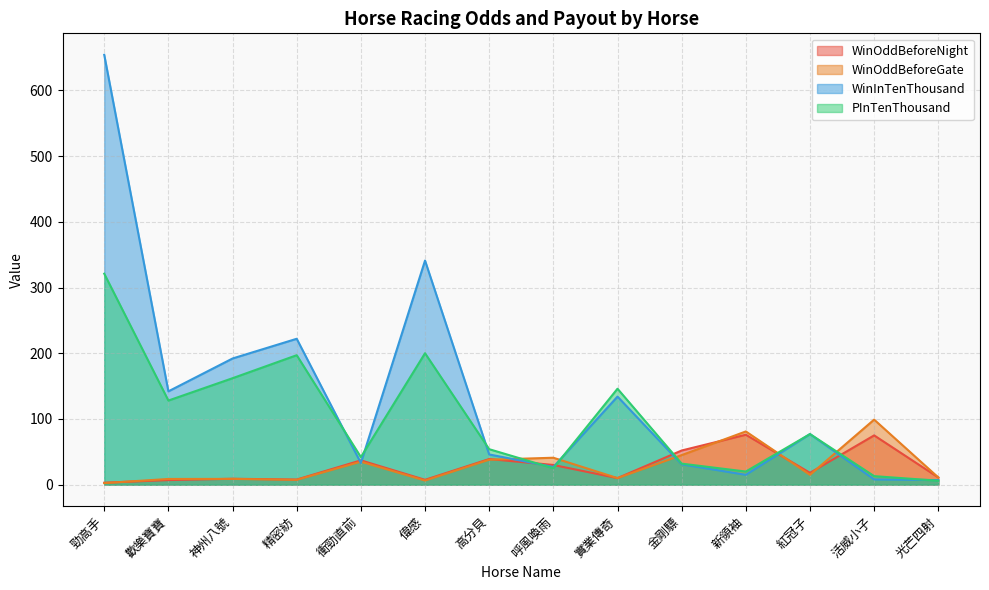

How many data points does each series have?

14